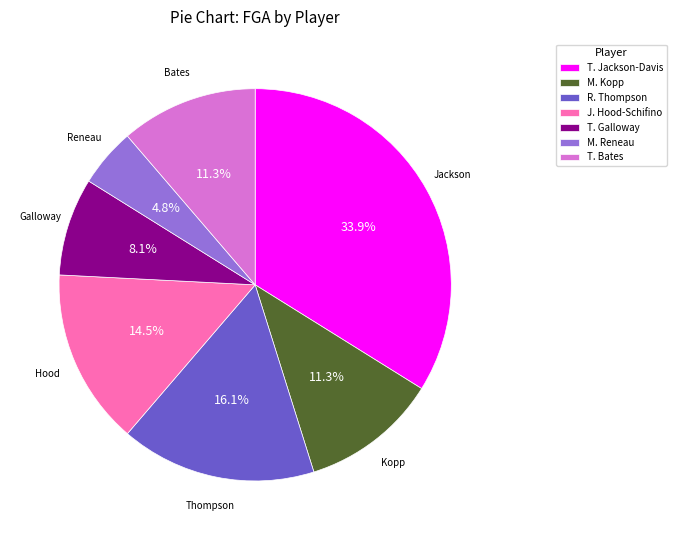

What is the ratio of the value at R. Thompson to the value at T. Galloway?

2.0